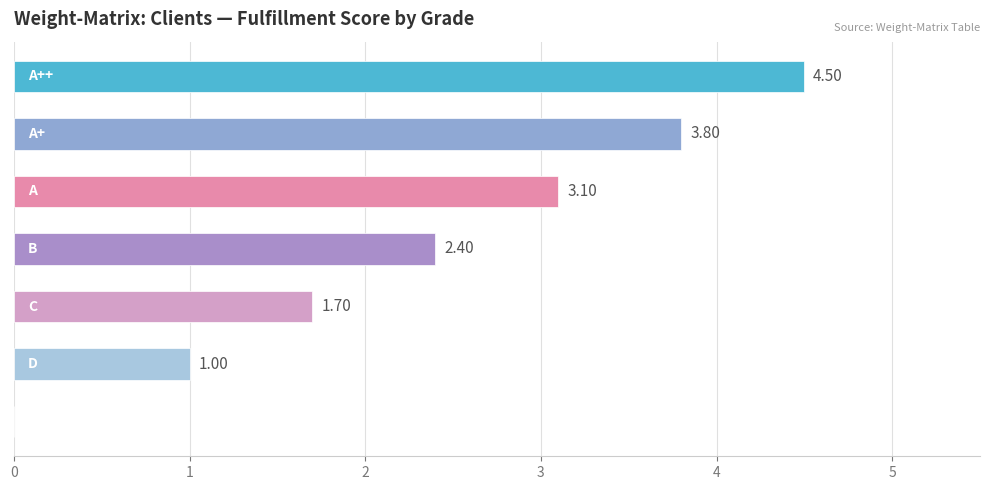

What is the sum of all values?

16.5